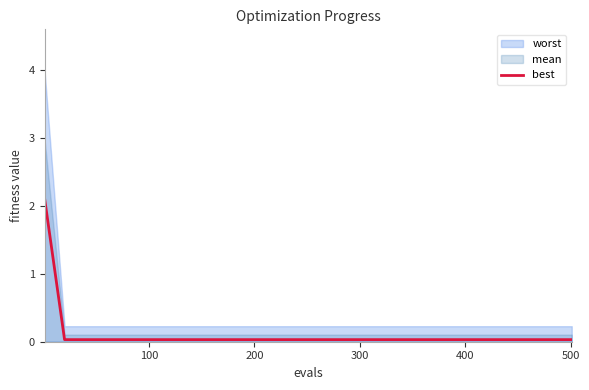

The chart shows a value of 0.0 at 14. True or false?

False